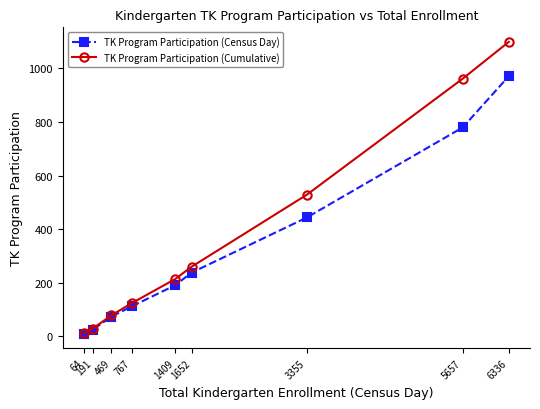

The TK Program Participation (Cumulative) series shows 79 at 469. True or false?

True